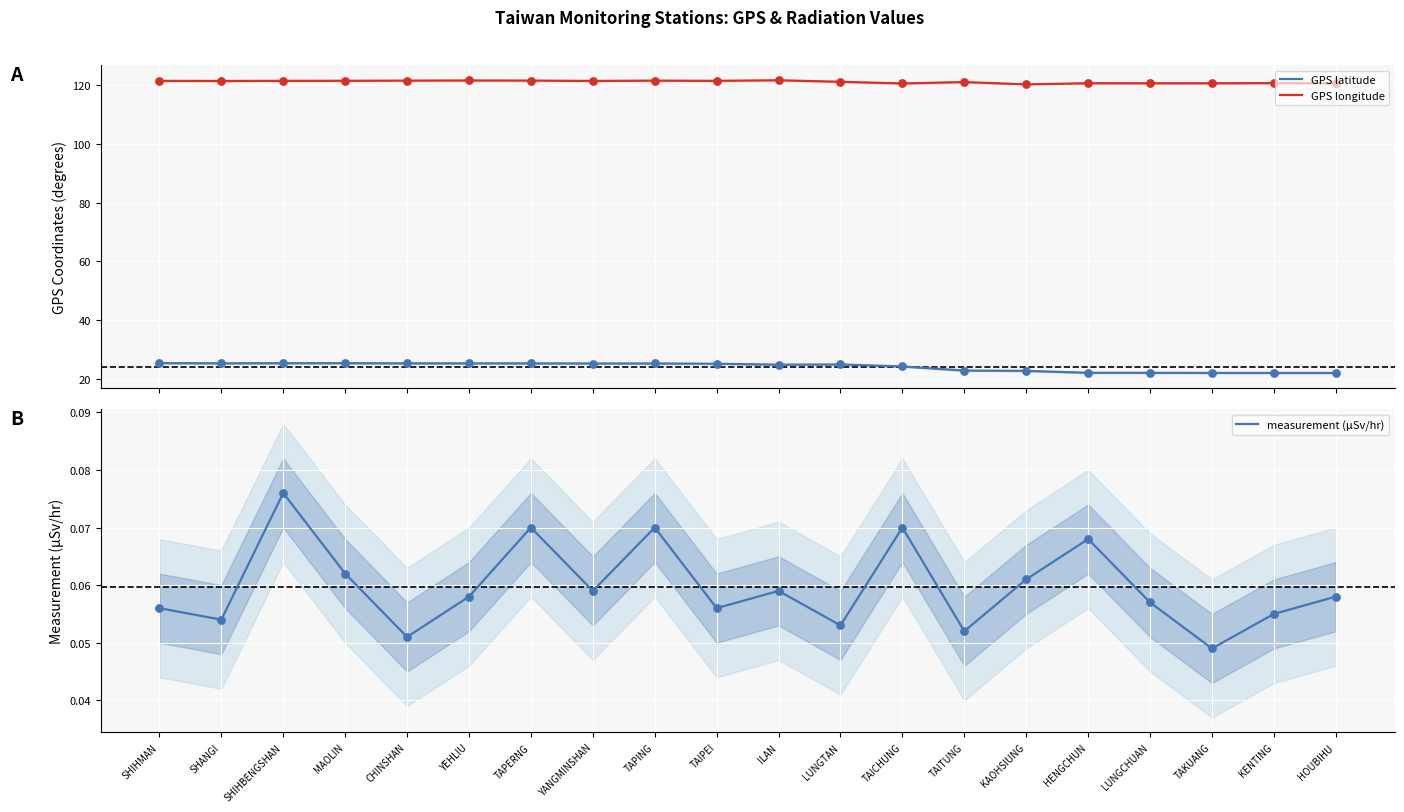

At which category is the sum across all series the highest?

YEHLIU